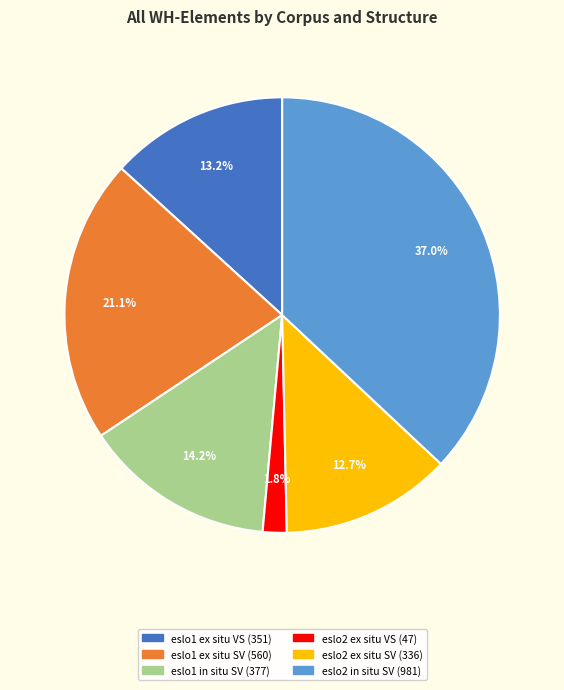

Which category has the smallest portion of the pie?

eslo2 ex situ VS